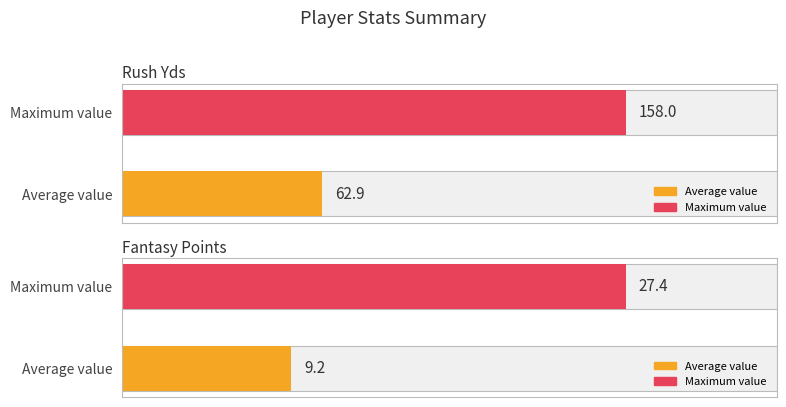

Between 2 and 4, which is larger?

2